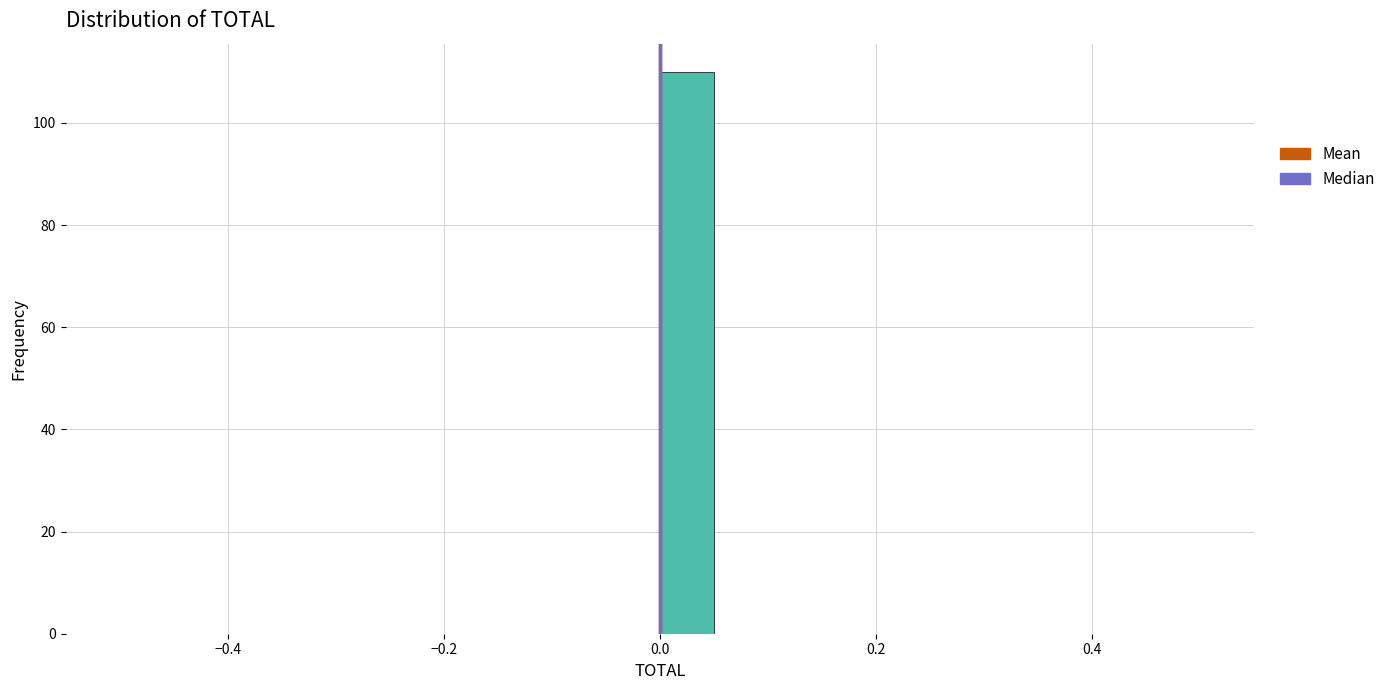

Around what value on the x-axis is the tallest bar? Give the approximate position of its centre, as read against the axis.

0.02